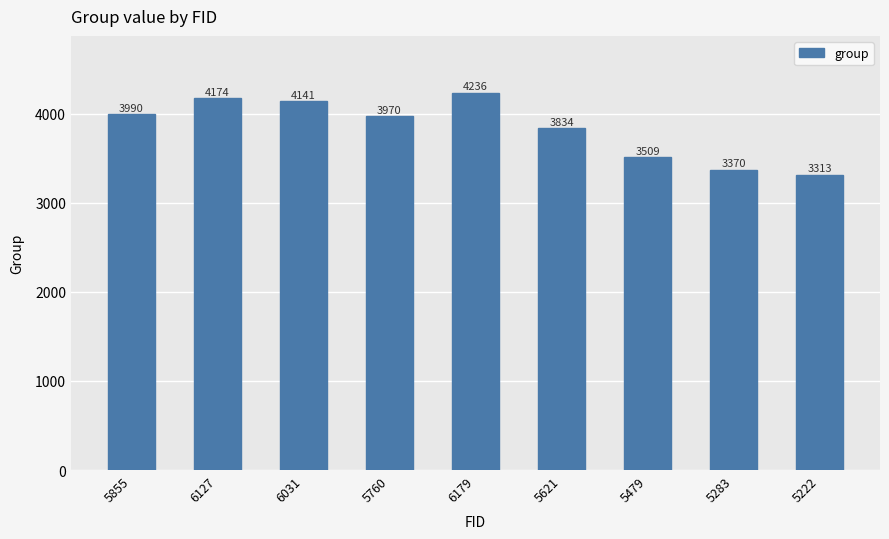

The value at 6031 is 6361. True or false?

False